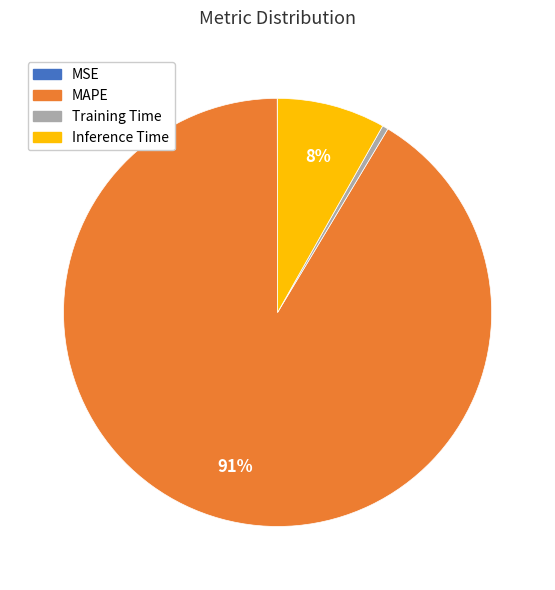

What is the largest slice in the pie chart?

MAPE